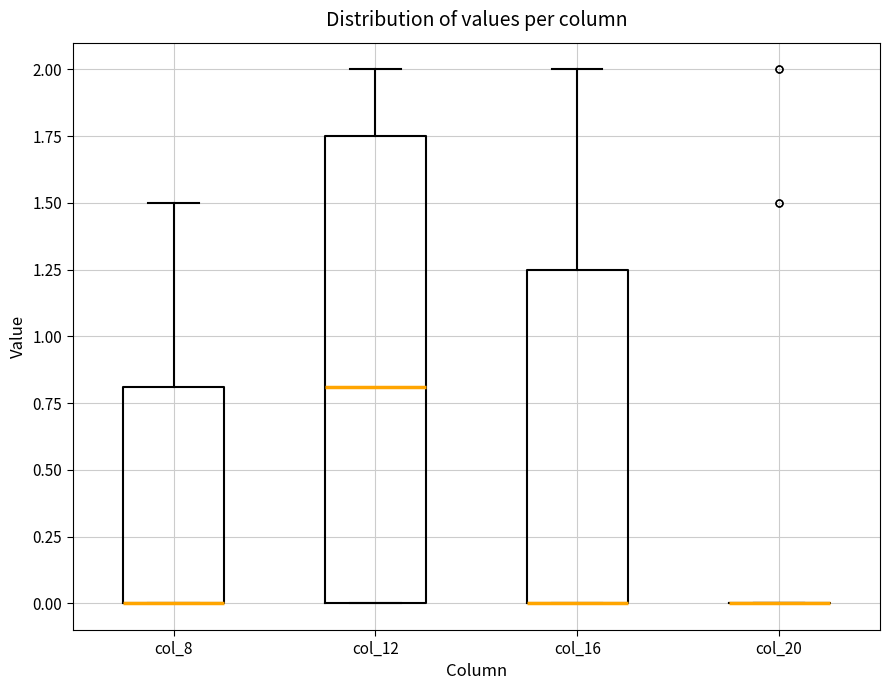

Where is the upper edge of the box for col_8 on the y-axis? The values are not printed on the chart, so give them approximately, as read against the axis.

0.80